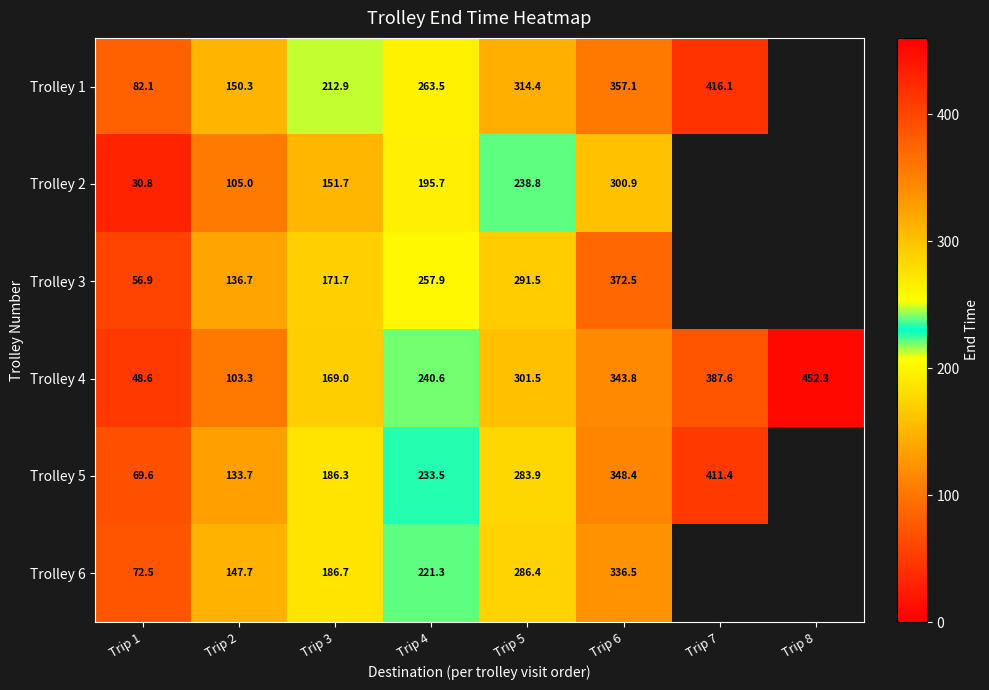

At how many categories does at least one series exceed 241?

5